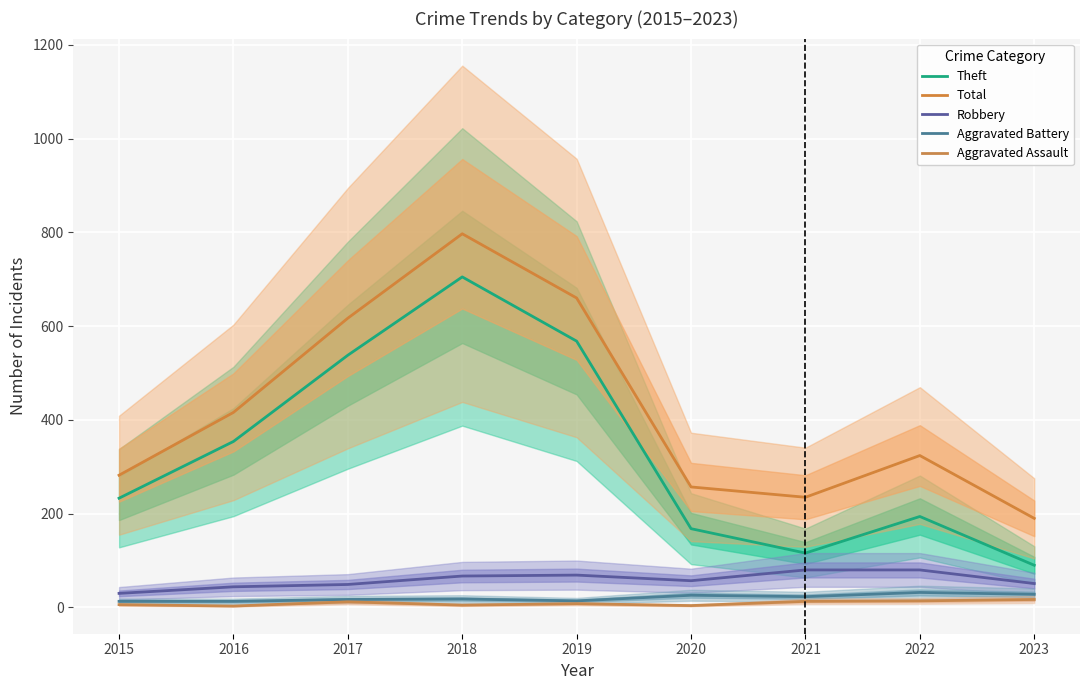

Rank the series at 2019 from lowest to highest value.

Aggravated Assault, Aggravated Battery, Robbery, Theft, Total